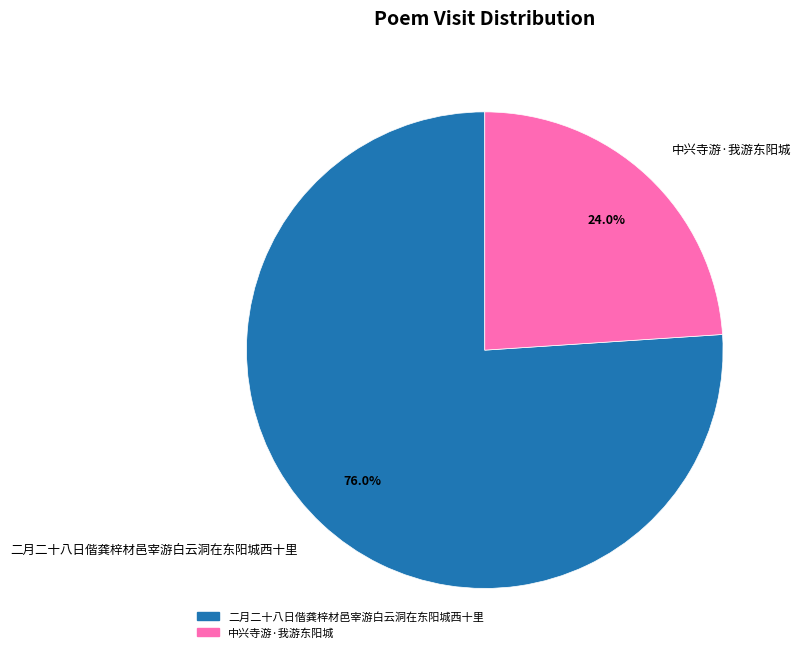

Which has a higher value, 二月二十八日偕龚梓材邑宰游白云洞在东阳城西十里 or 中兴寺游·我游东阳城?

二月二十八日偕龚梓材邑宰游白云洞在东阳城西十里